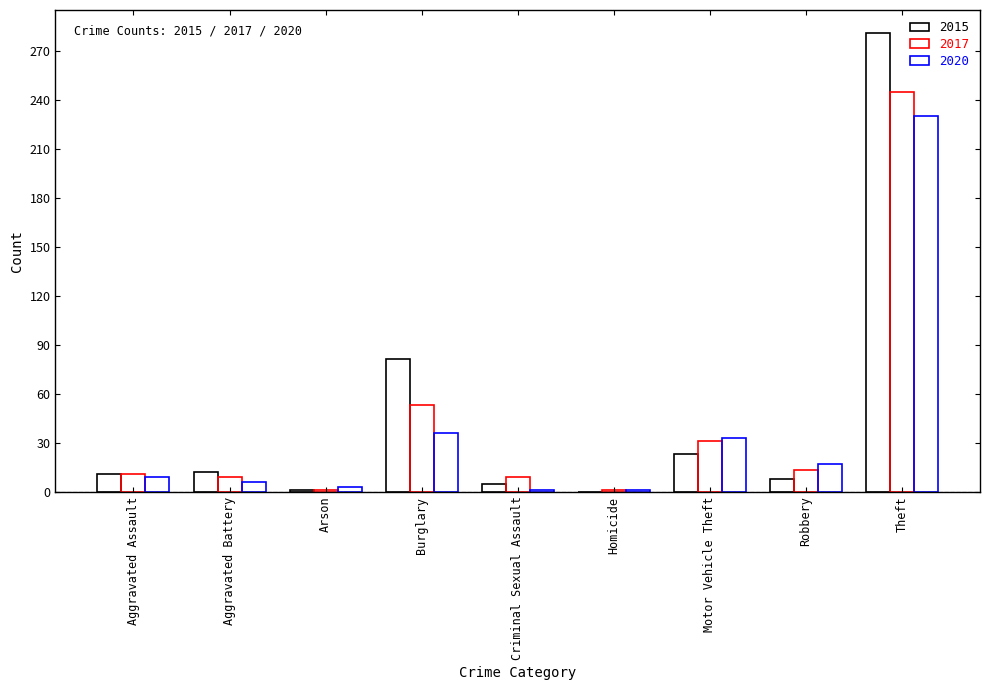

At Aggravated Assault, list the series in order from largest to smallest.

2015, 2017, 2020